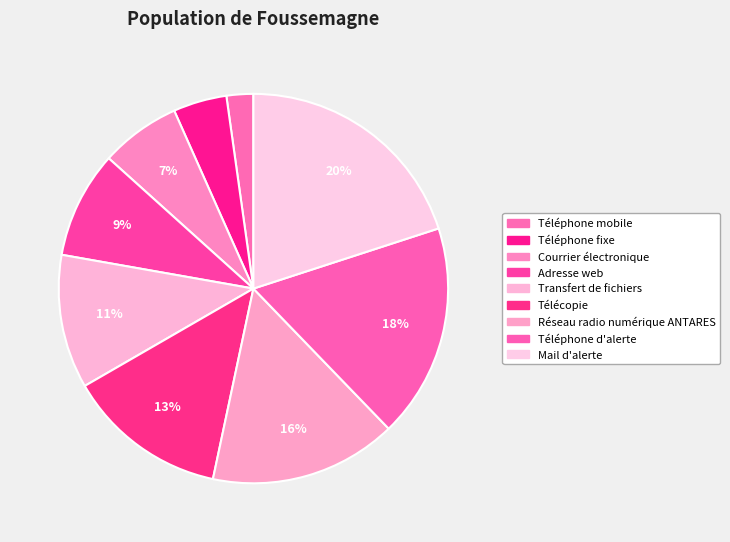

Is there a majority slice in this chart?

No